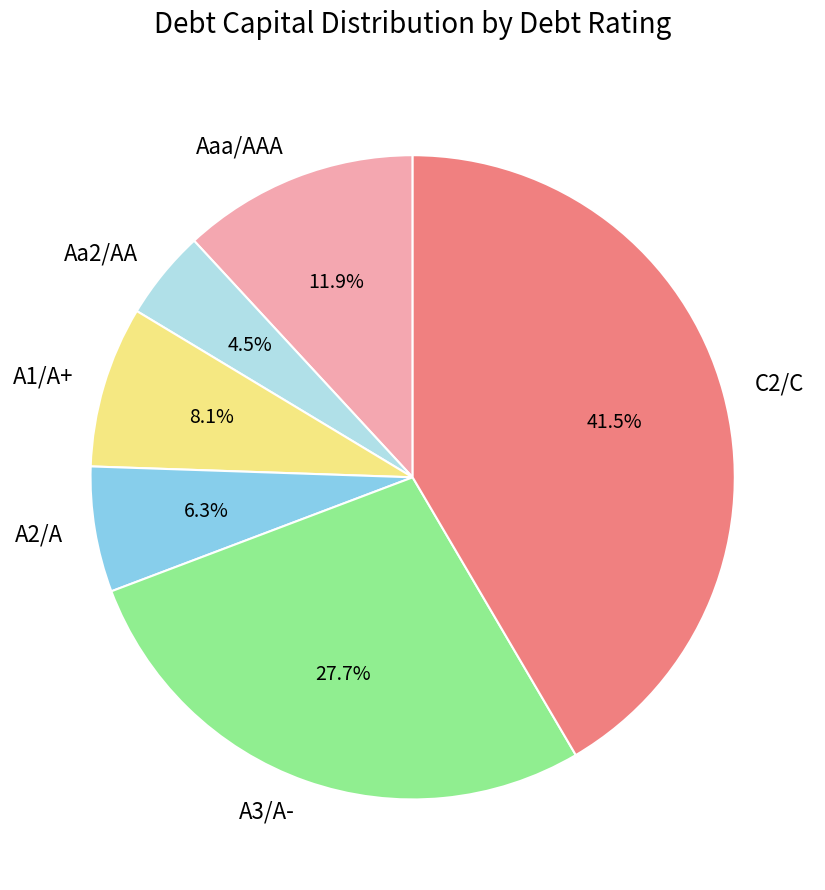

Combined, what portion of the pie is A3/A- and A2/A?

34.0%